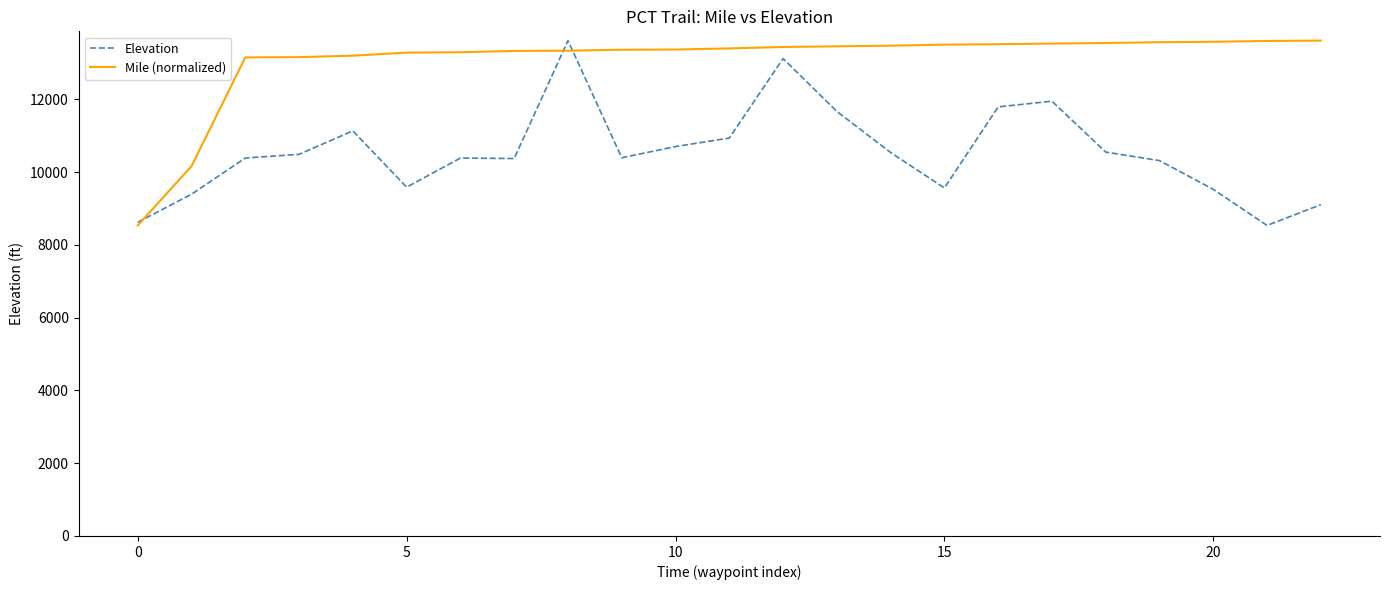

How many lines are shown in the chart?

2